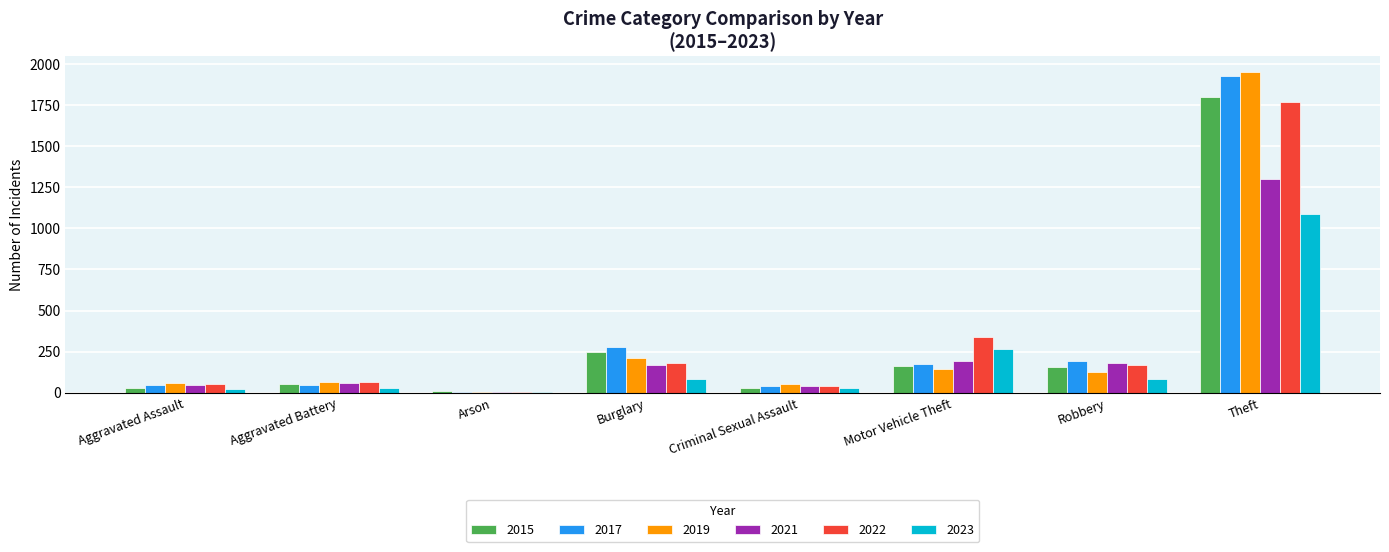

Does the chart contain stacked bars?

No